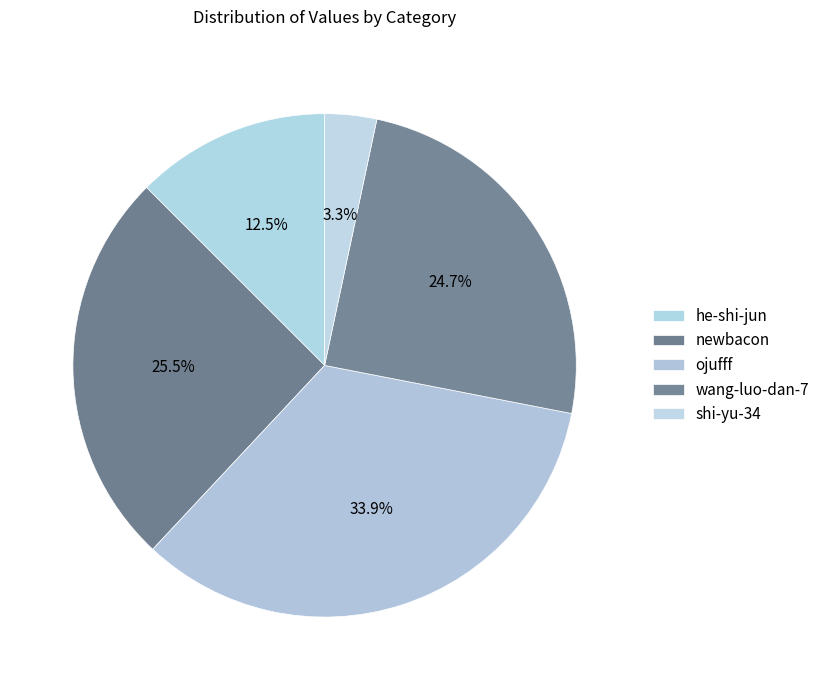

Which has a higher value, shi-yu-34 or newbacon?

newbacon